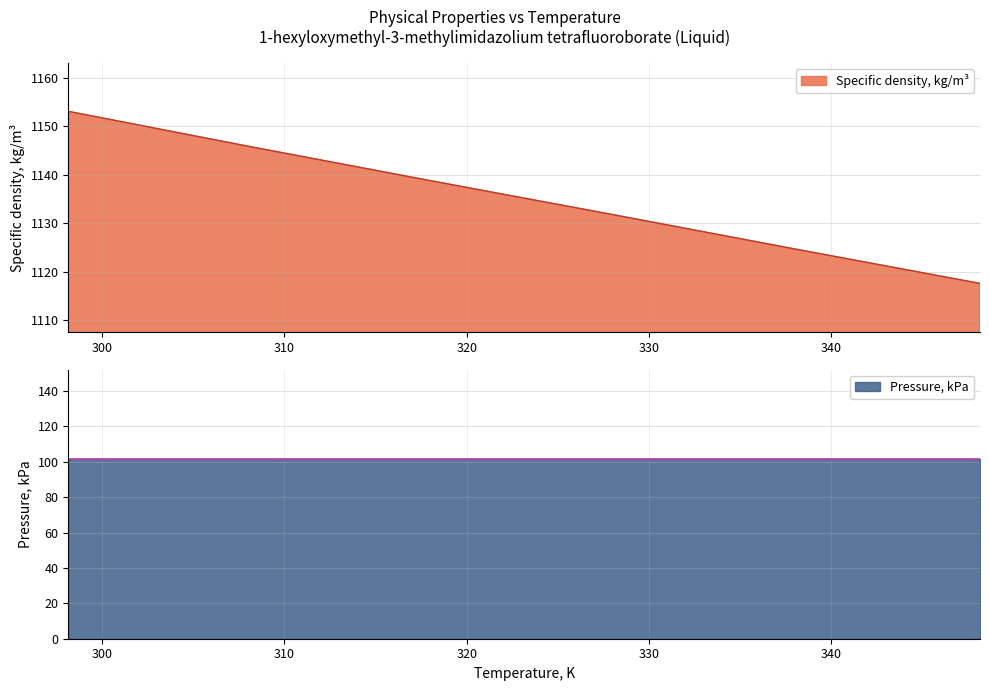

True or false: the data shows 1546.7 at 298.15.

False